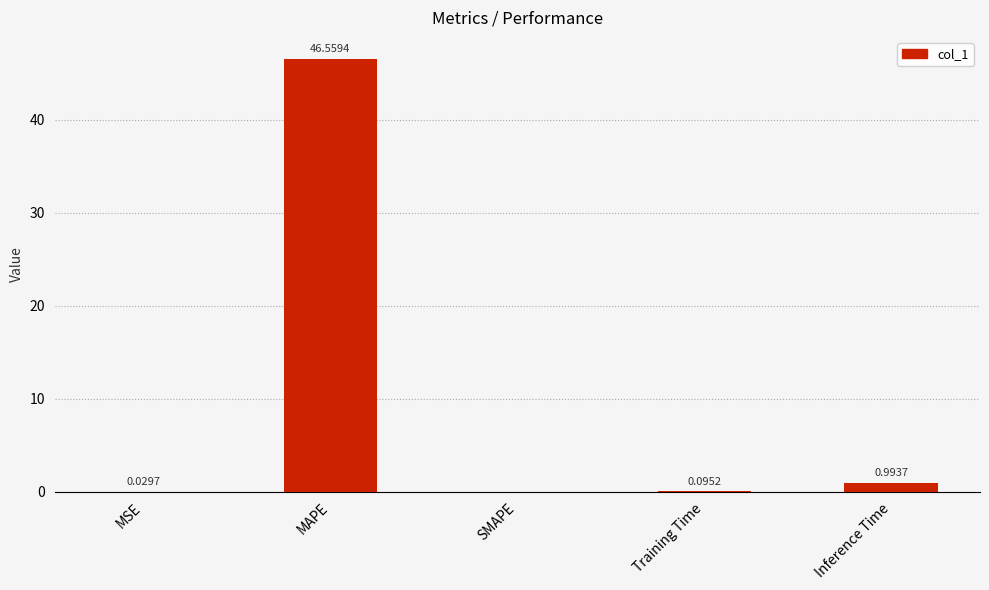

How many values are above zero?

4